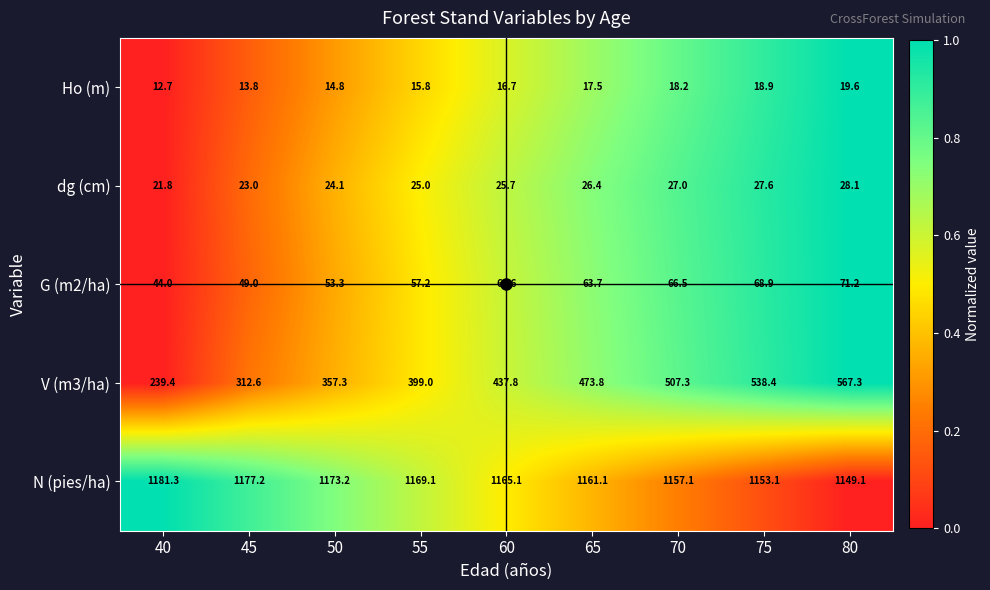

What is the sum of all V (m3/ha) values?

3832.9